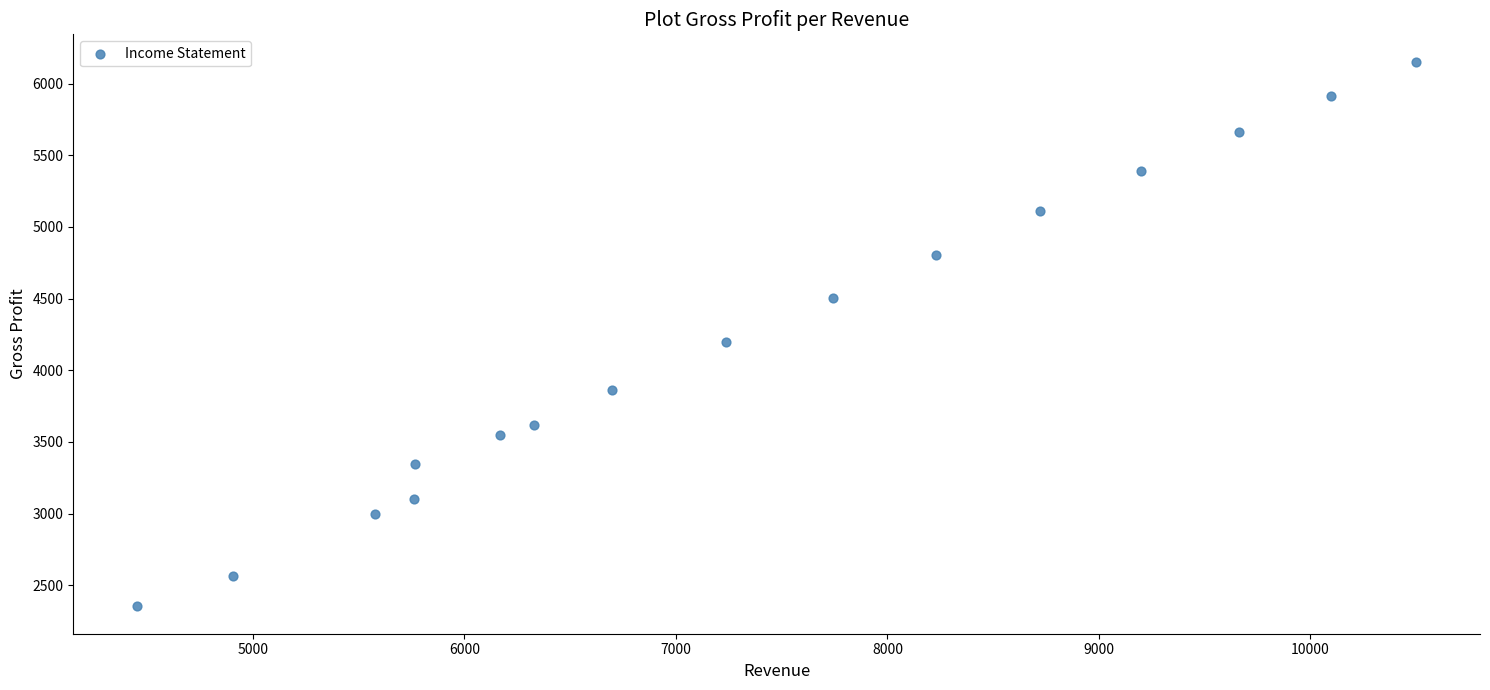

What Y value in the scatter plot is closest to 4252?

4196.2